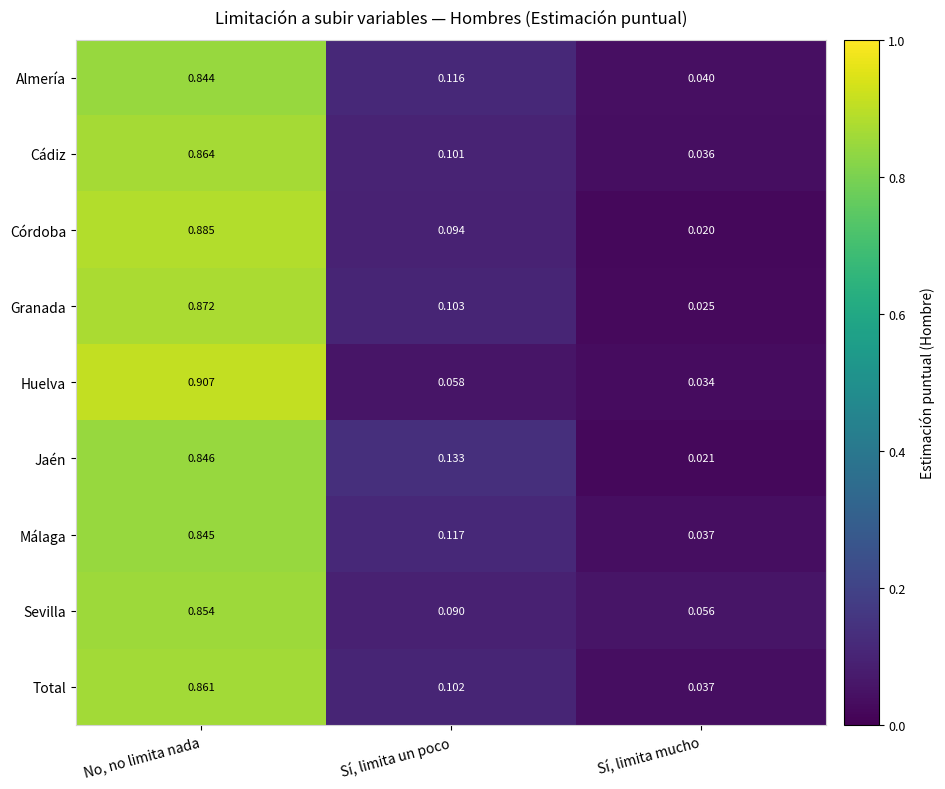

At which category does the chart reach its peak across all series?

No, no limita nada